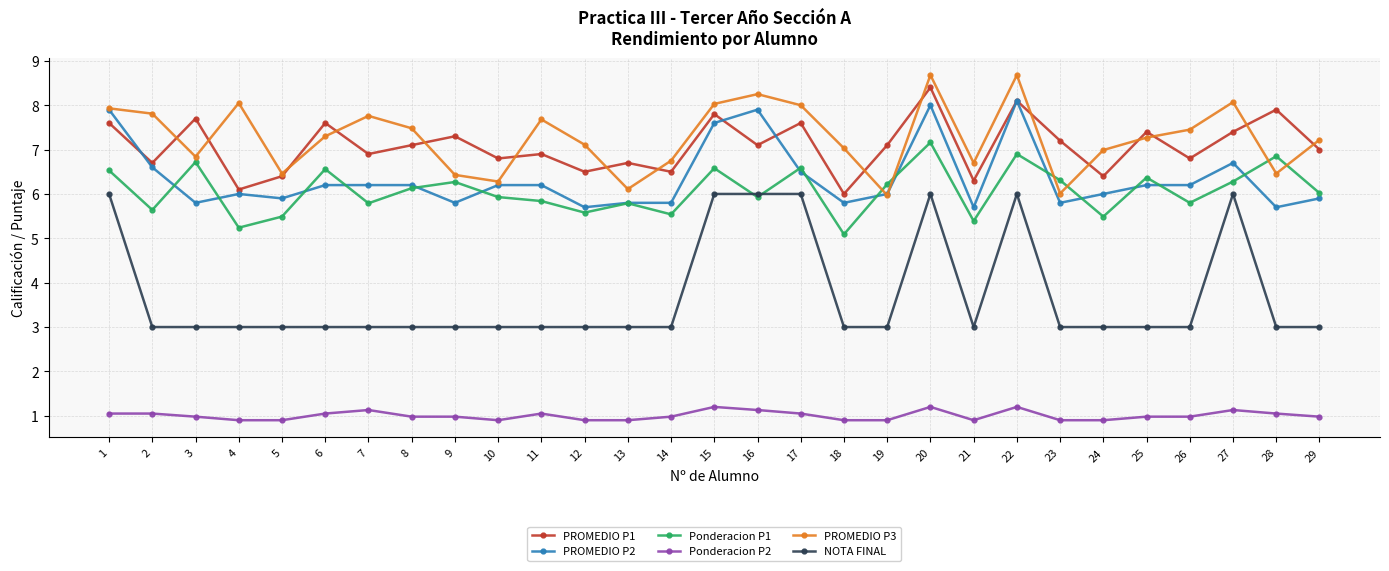

True or false: PROMEDIO P1 and Ponderacion P2 intersect in this chart.

False